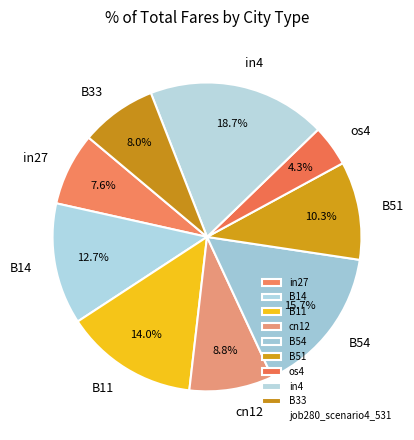

Which category has the smallest portion of the pie?

os4